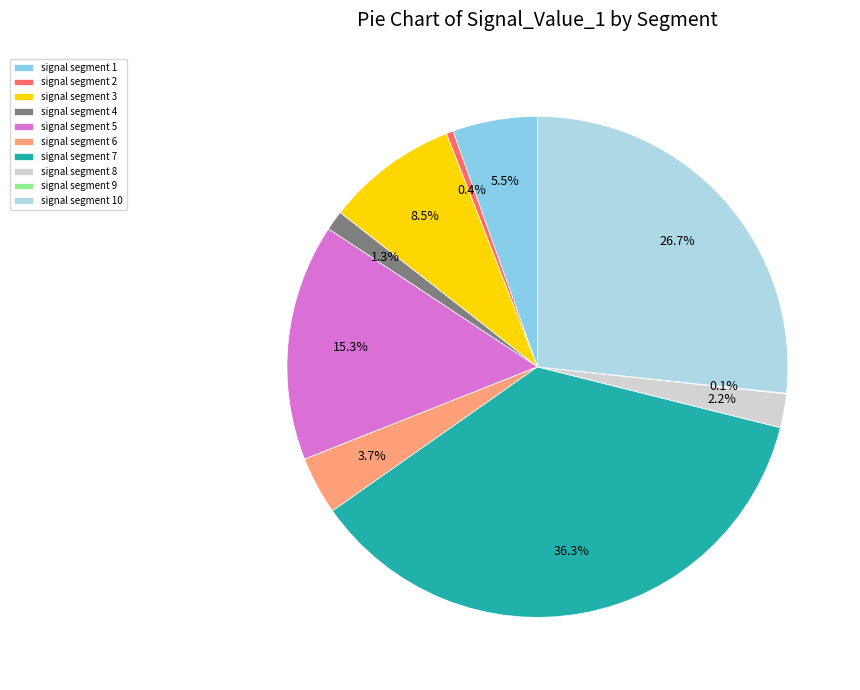

Rank the categories by value from highest to lowest.

signal segment 7, signal segment 10, signal segment 5, signal segment 3, signal segment 1, signal segment 6, signal segment 8, signal segment 4, signal segment 2, signal segment 9